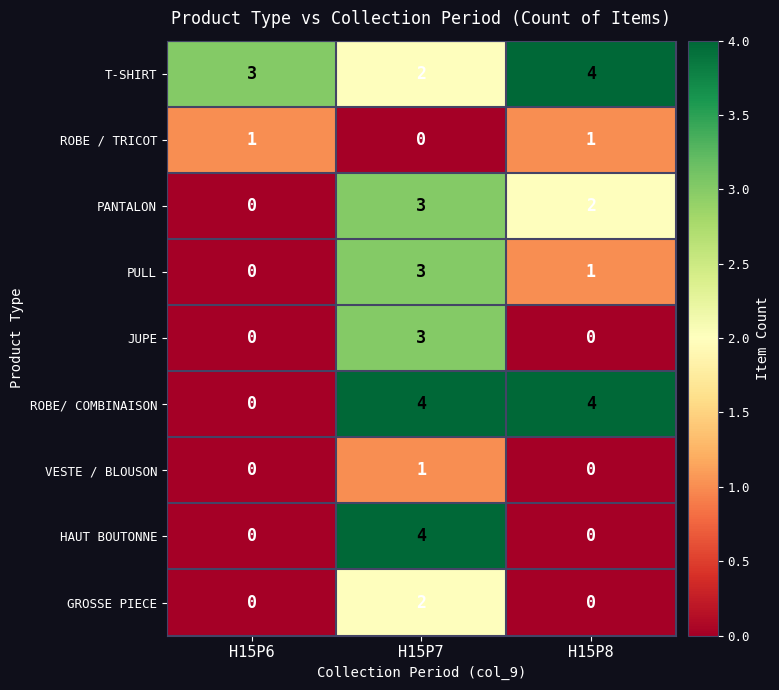

Count the HAUT BOUTONNE values in the range 0 to 4.

3